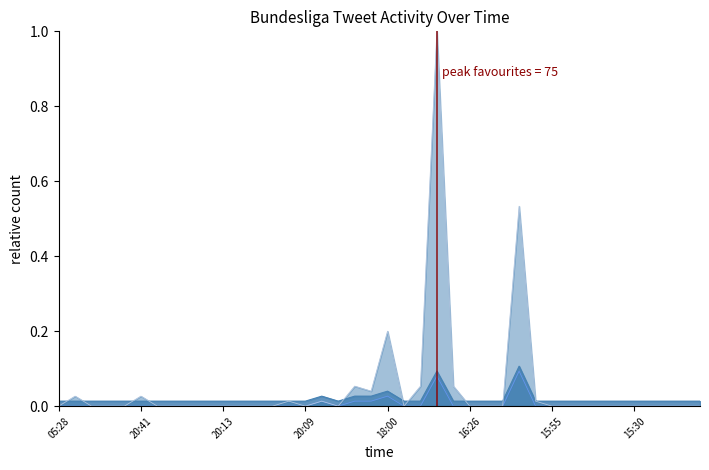

Where is favourite_count_line nearest to the value 0?

05:28